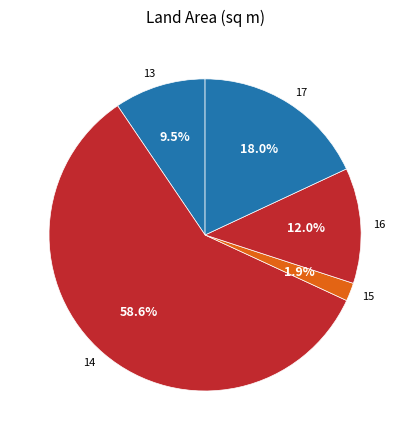

How many segments does this pie chart have?

5